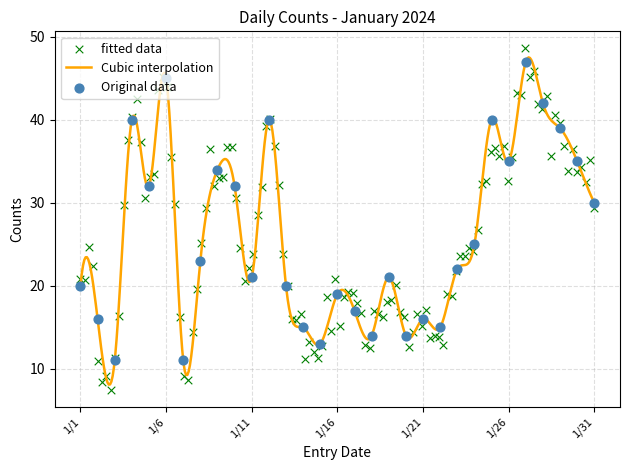

What is the ratio of the value at 1/3 to the value at 1/28?

0.3